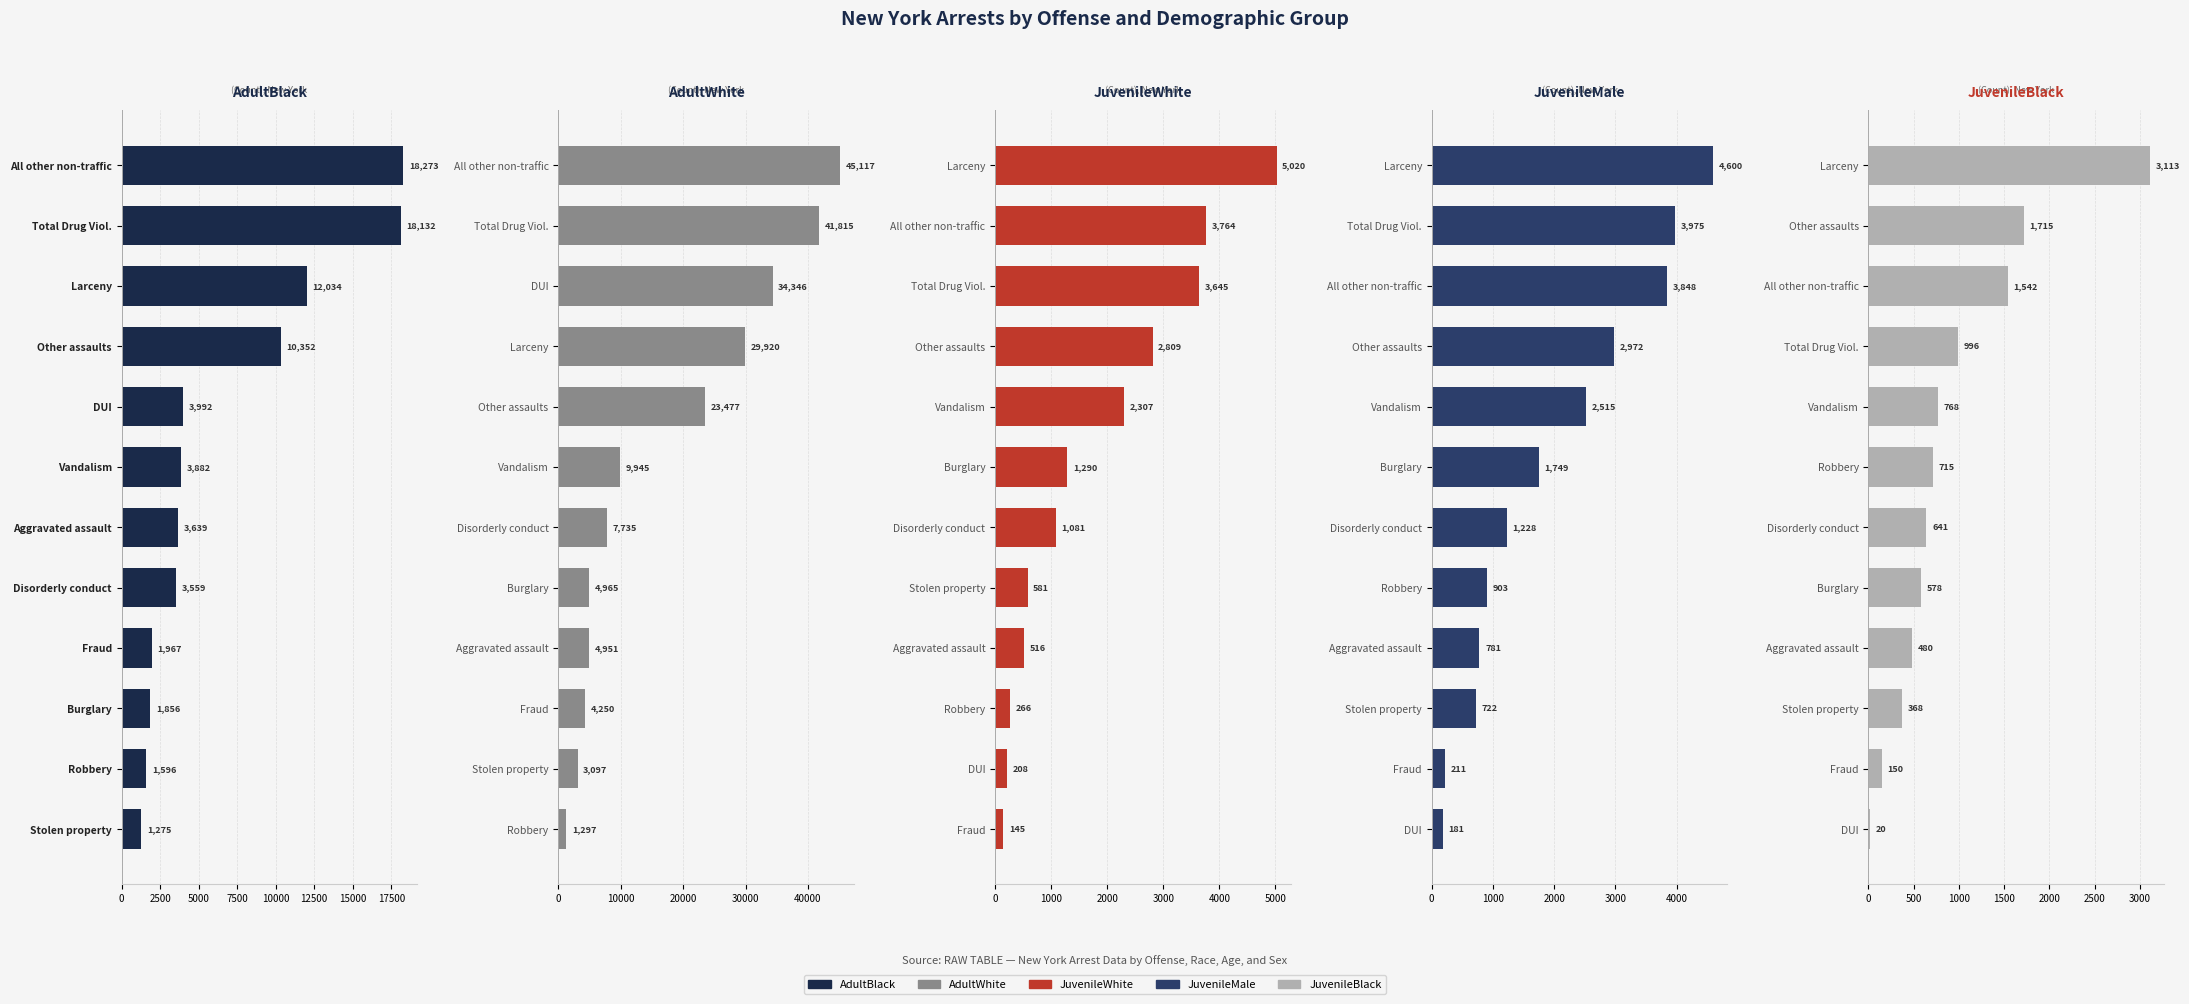

How many categories are shown in the chart?

12